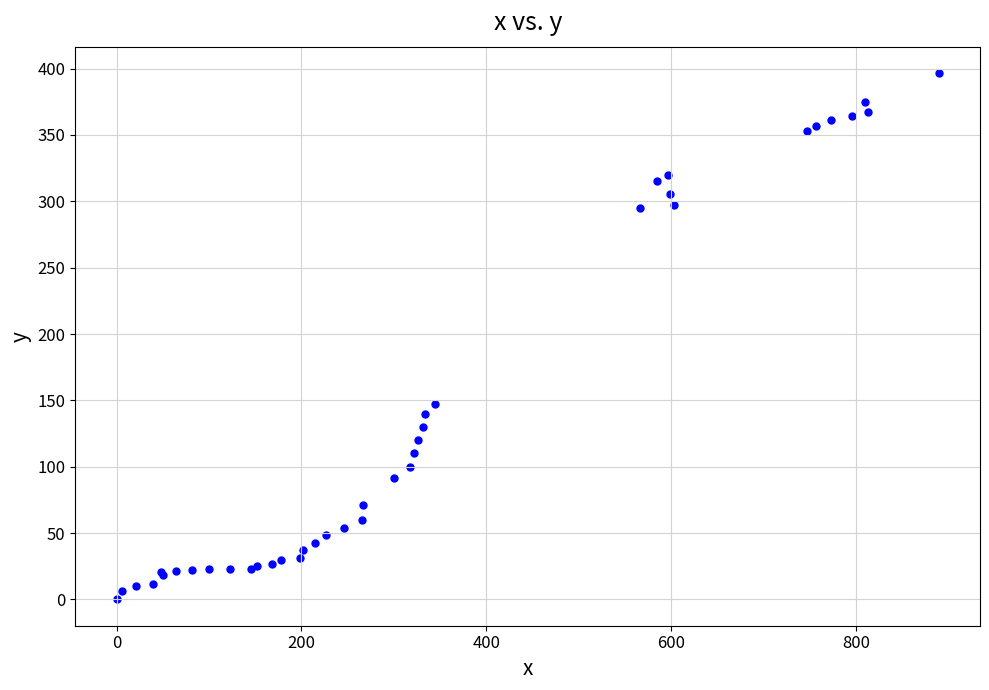

What Y value in the scatter plot is closest to 198?

146.9